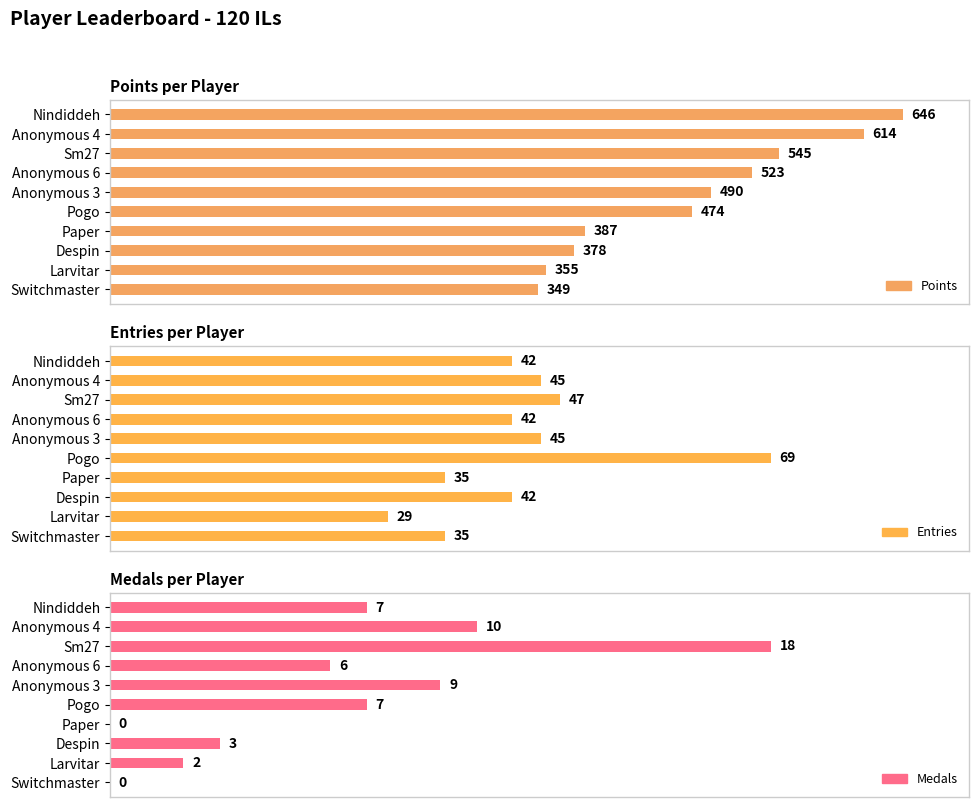

How many values in the Entries series exceed 42?

4